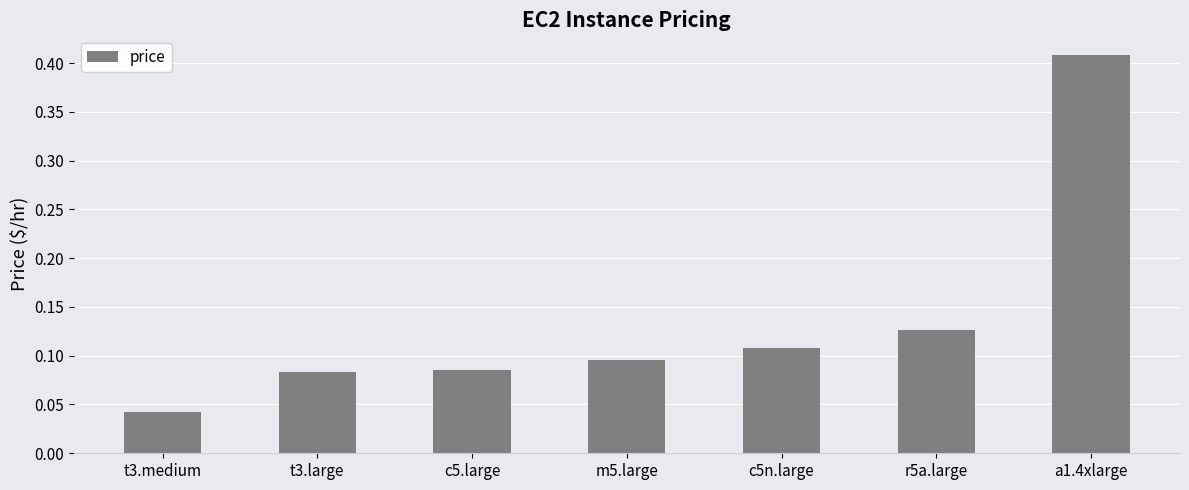

How many bars are there in total?

7